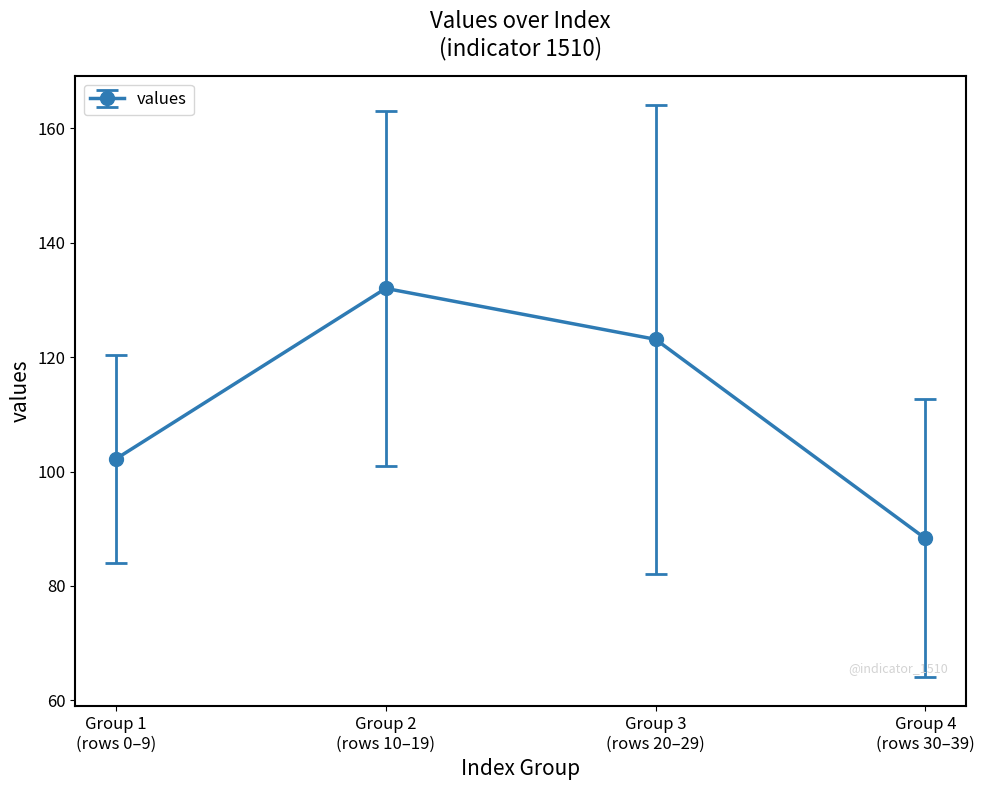

Rank the categories by value from lowest to highest.

Group 4
(rows 30–39), Group 1
(rows 0–9), Group 3
(rows 20–29), Group 2
(rows 10–19)